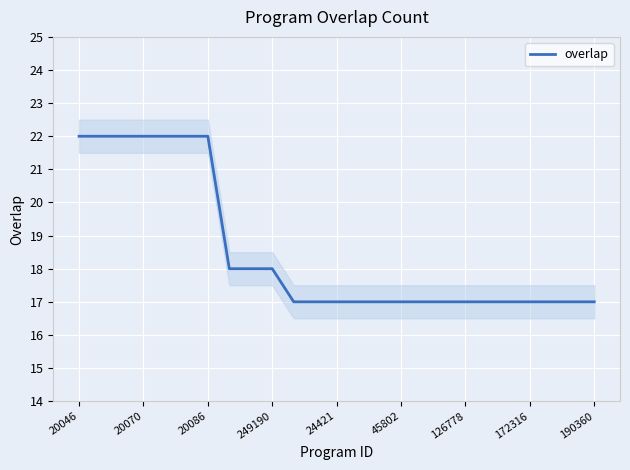

Is it true that overlap equals 17 at 190360?

True